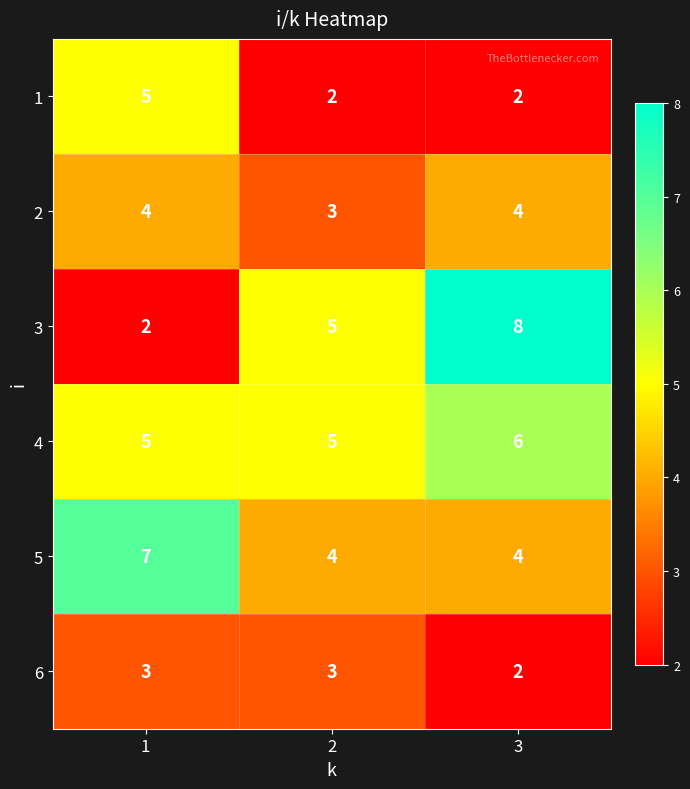

True or false: 1 has a value of 2 at 3.

True